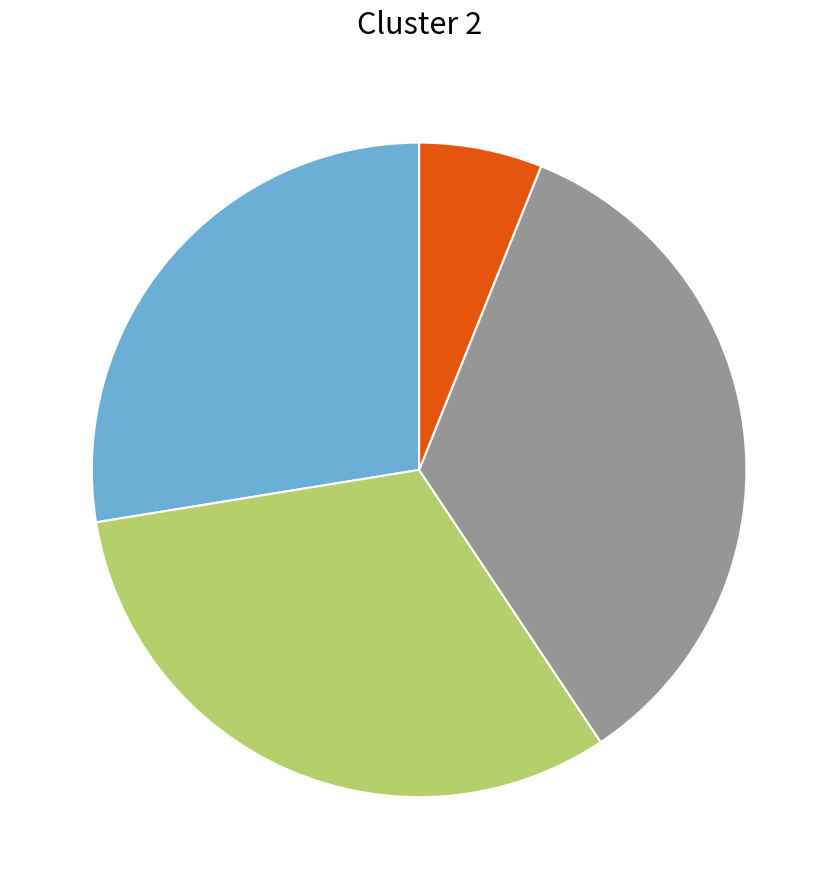

Is there any slice that represents more than half of the pie?

No